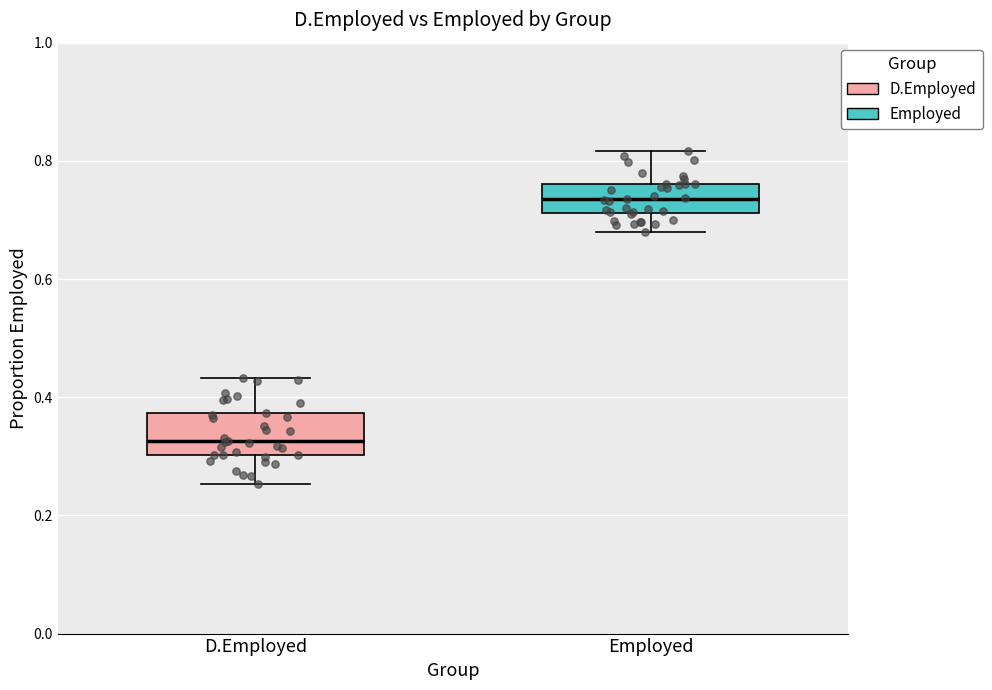

Reading left to right, transcribe this box plot: for each box, give where its median line is, the range the box spans, and where its two whiskers end, as read against the y-axis. The values are not printed on the chart, so give them approximately, as read against the axis.

D.Employed: median 0.32, box 0.30 to 0.38, whiskers 0.26 to 0.44
Employed: median 0.74, box 0.72 to 0.76, whiskers 0.68 to 0.82